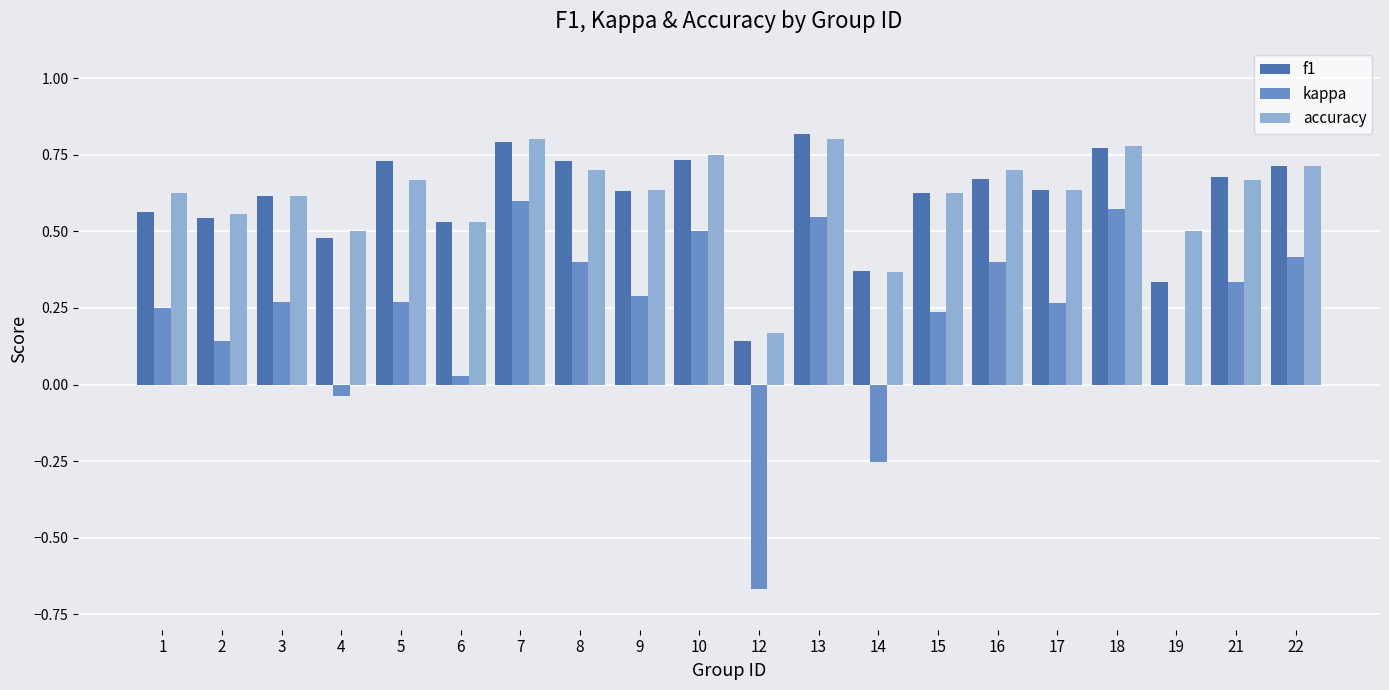

What is the sum of all f1 values?

12.1